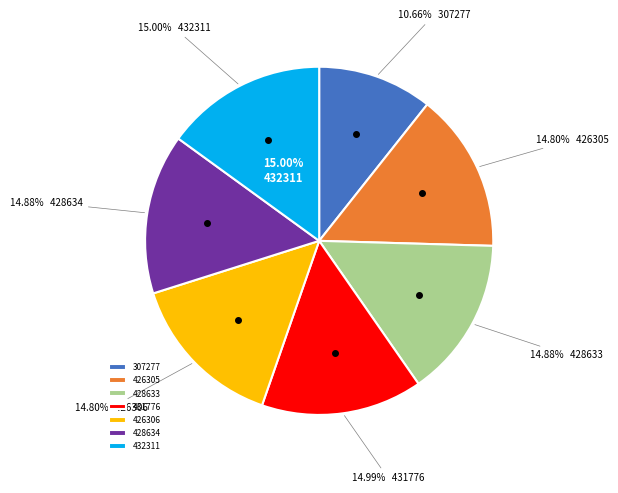

To the nearest percent, what is the combined percentage of 428634 and 431776?

30%